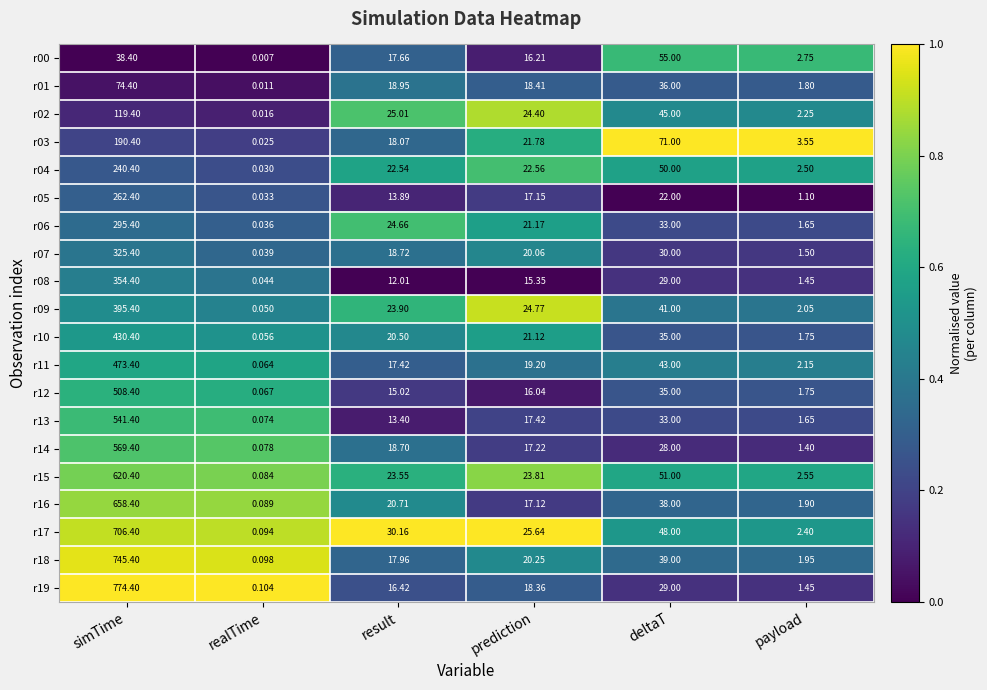

List the labels in order of r09 value, largest first.

simTime, deltaT, prediction, result, payload, realTime